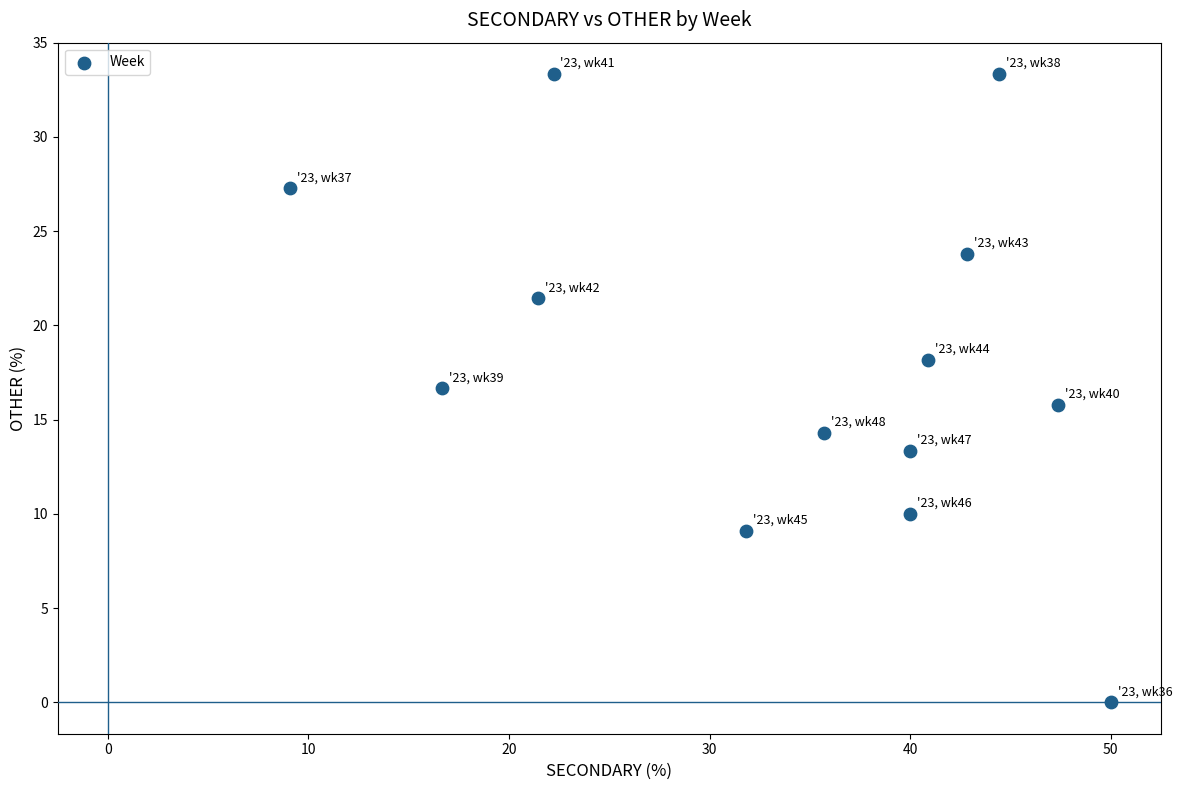

What is the range of X values (max minus min)?

40.9